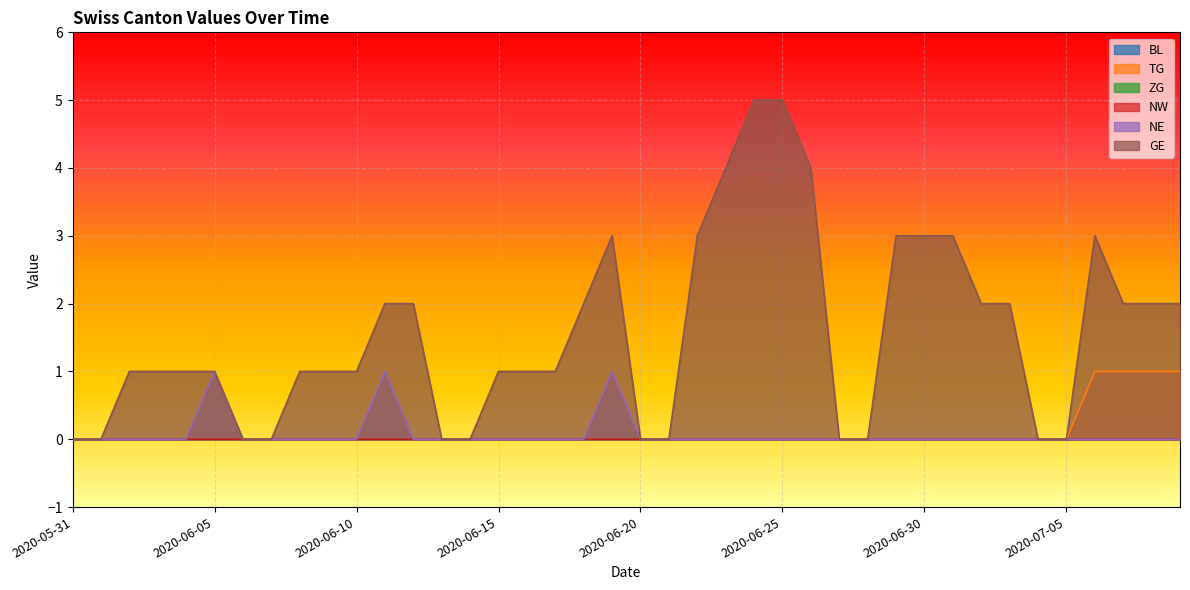

What is the total value across all series at 2020-06-09?

1